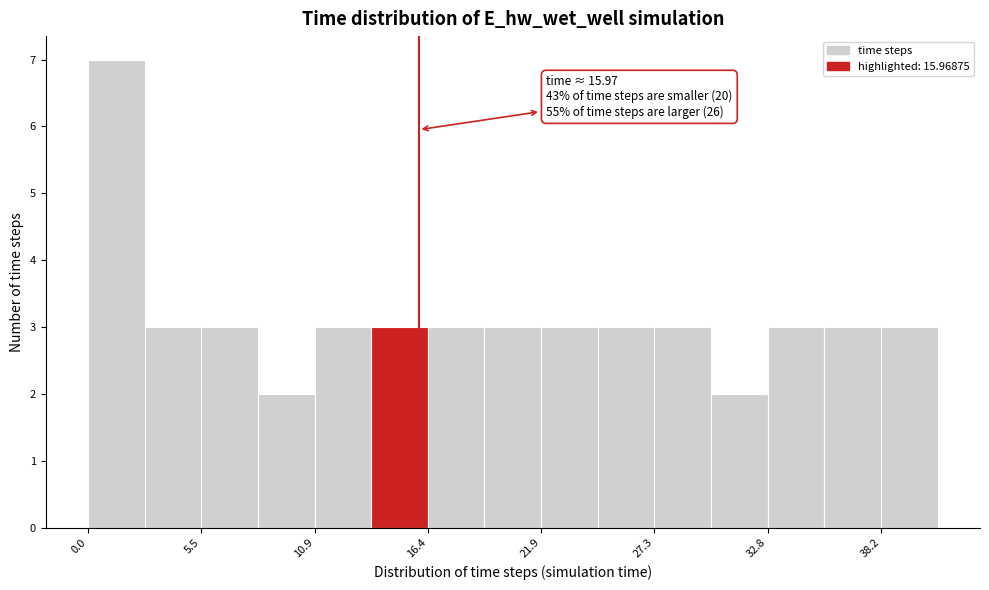

Read against the x-axis, roughly where is the centre of the tallest bar?

1